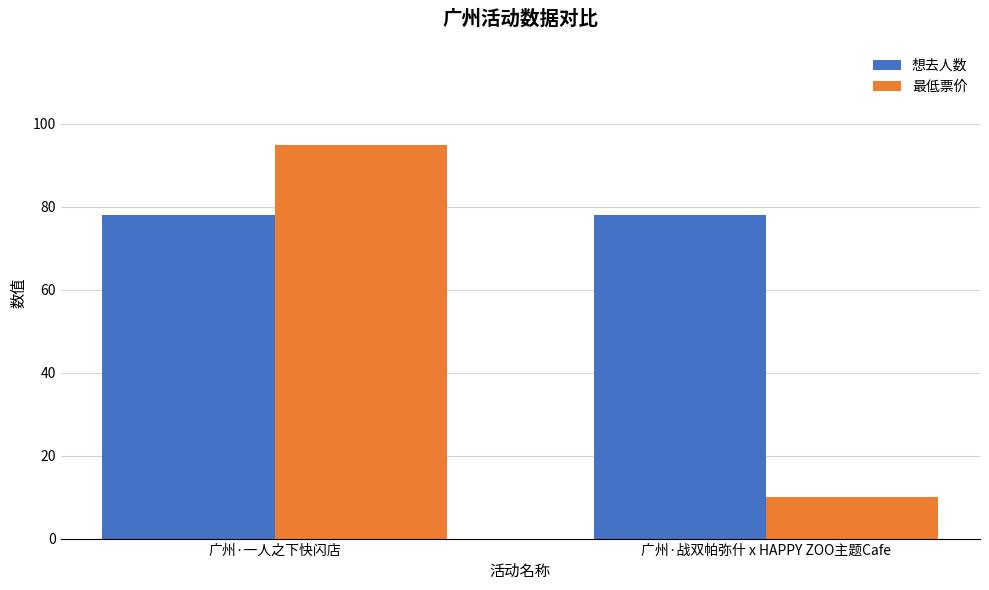

What is the spread (max minus min) of values at 广州·一人之下快闪店?

17